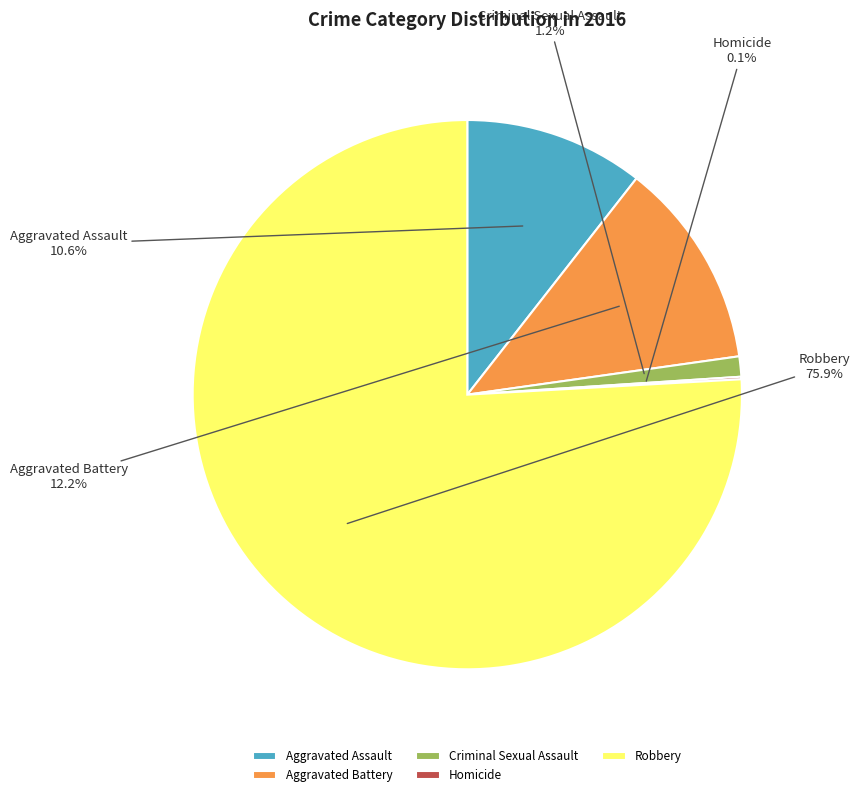

Between Aggravated Battery and Robbery, which is larger?

Robbery